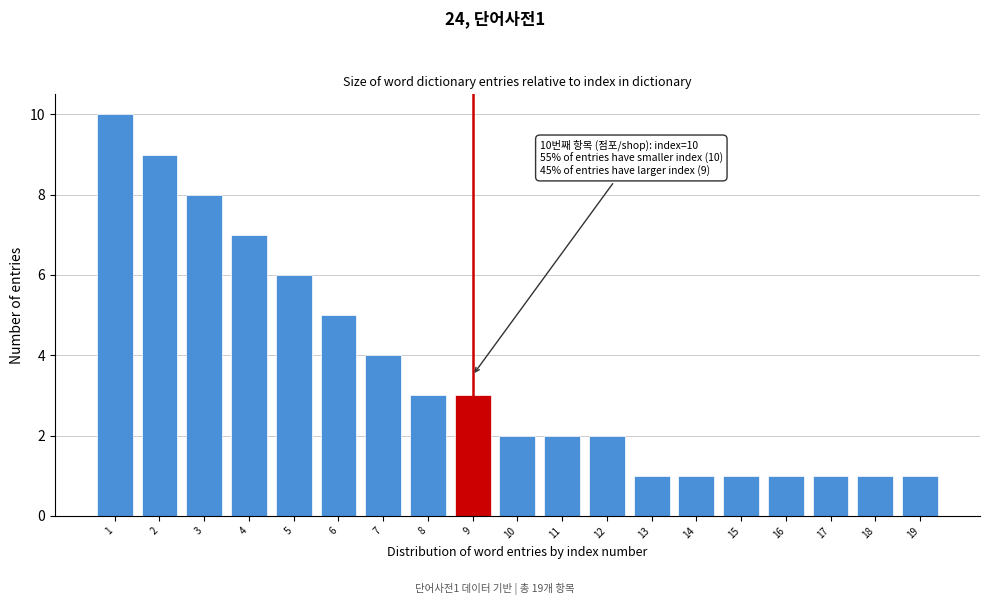

Reading left to right, transcribe all the data shown in this chart.

10	9	8	7	6	5	4	3	3	2	2	2	1	1	1	1	1	1	1